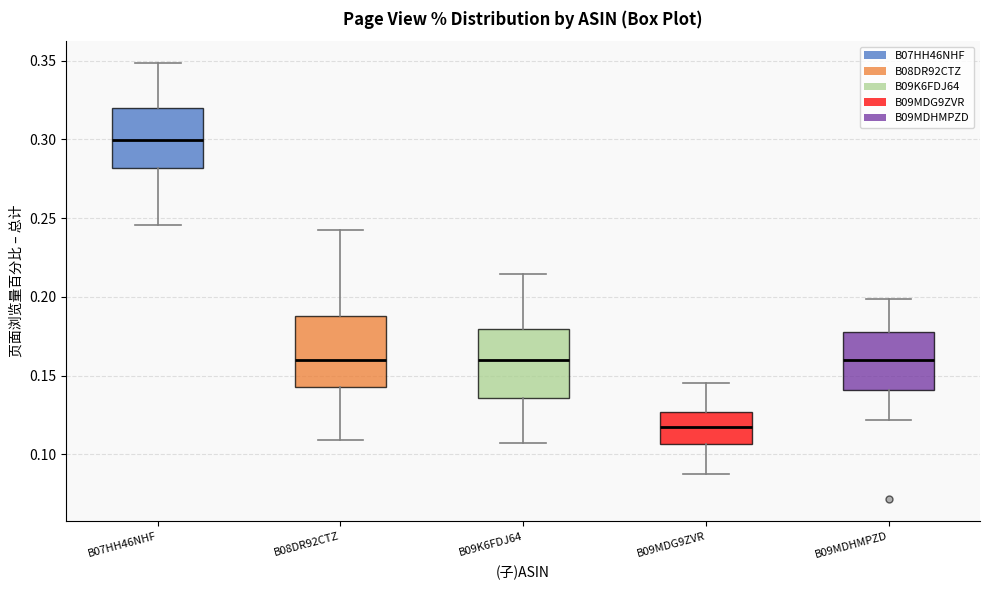

Reading left to right, read every box against the y-axis: the position of its median line, the range the box covers, and the ends of its whiskers. The values are not printed on the chart, so give them approximately, as read against the axis.

B07HH46NHF: median 0.300, box 0.280 to 0.320, whiskers 0.245 to 0.350
B08DR92CTZ: median 0.160, box 0.145 to 0.190, whiskers 0.110 to 0.240
B09K6FDJ64: median 0.160, box 0.135 to 0.180, whiskers 0.105 to 0.215
B09MDG9ZVR: median 0.115, box 0.105 to 0.125, whiskers 0.090 to 0.145
B09MDHMPZD: median 0.160, box 0.140 to 0.180, whiskers 0.120 to 0.200